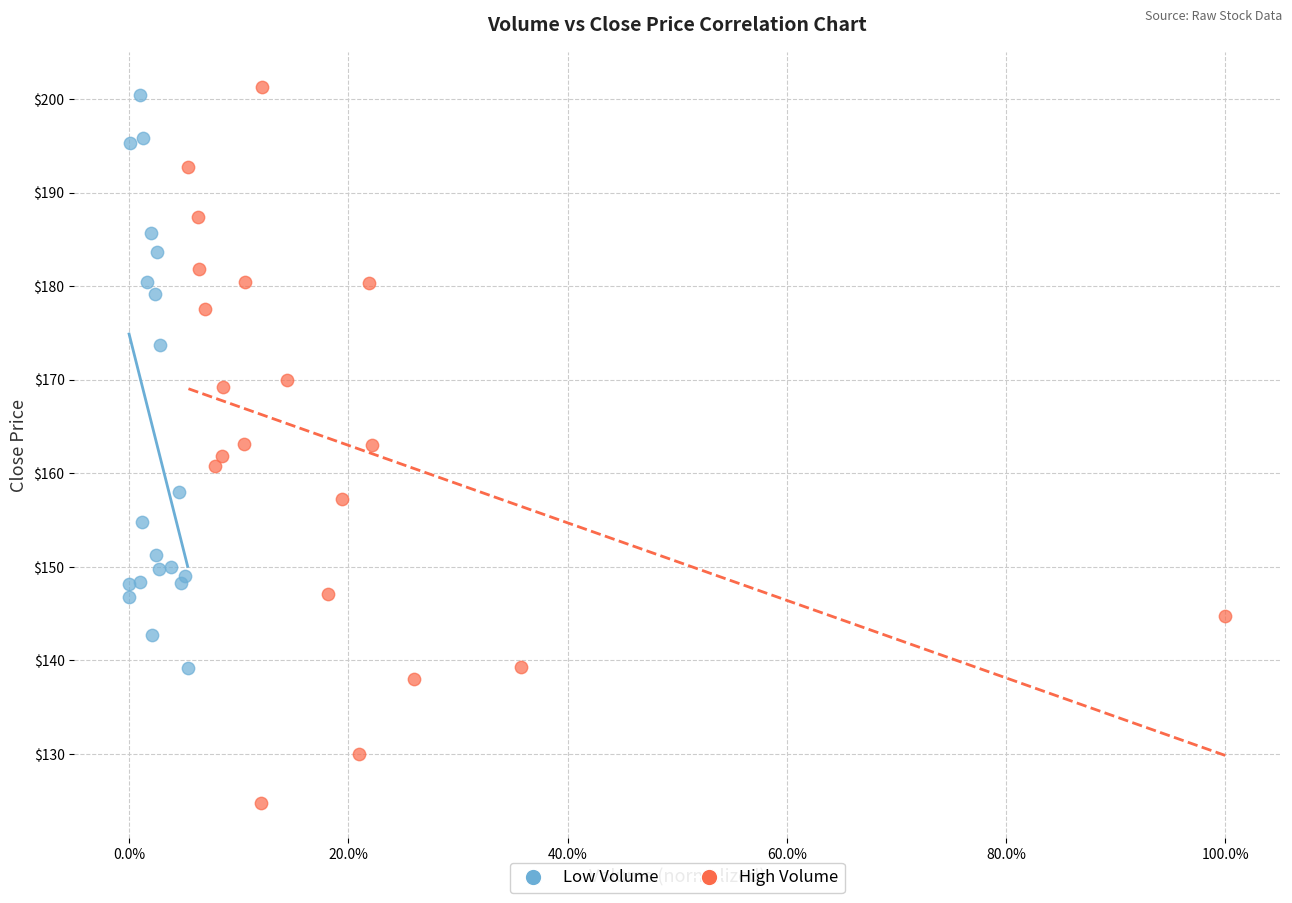

Which series reaches the maximum Y coordinate?

High Volume